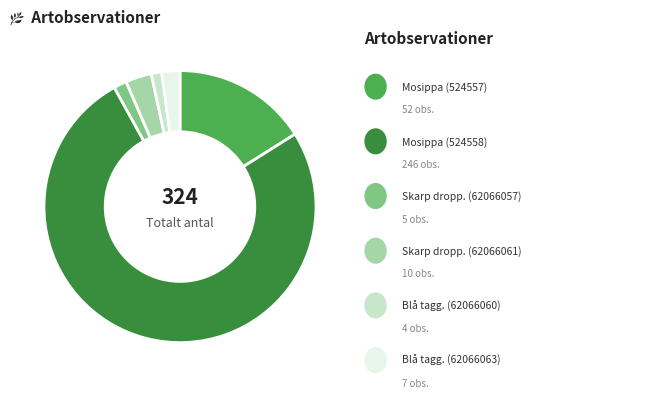

Is there any slice that represents more than half of the pie?

Yes